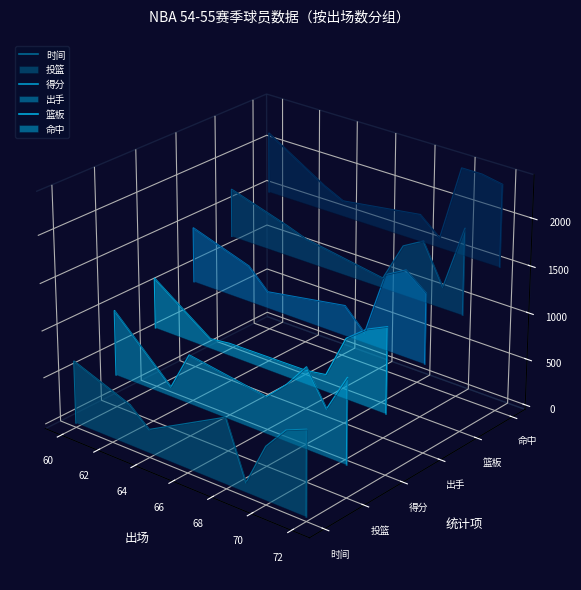

What are all the series names shown in the legend?

时间, 投篮, 得分, 出手, 篮板, 命中